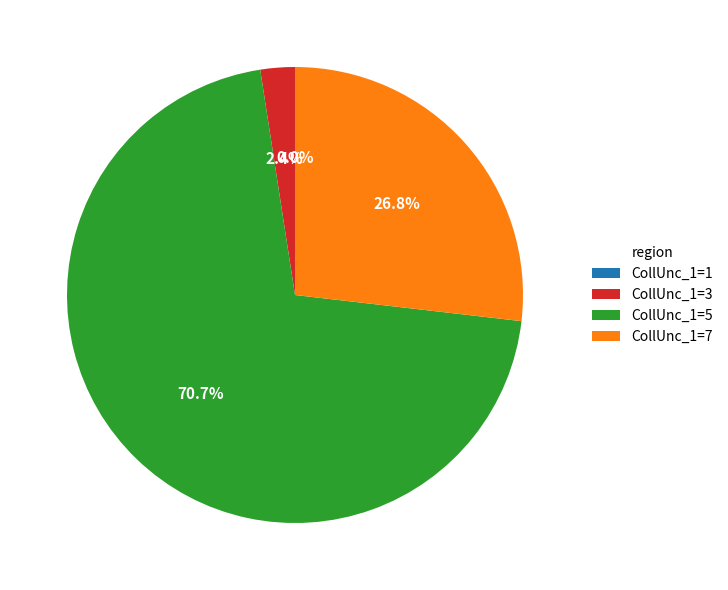

Which category has the smallest portion of the pie?

CollUnc_1=1